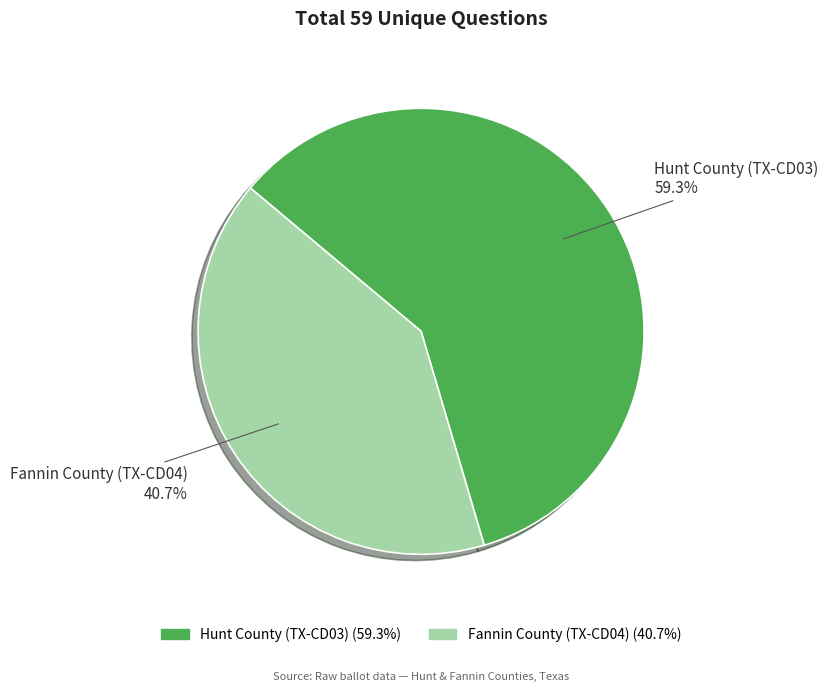

Rank the categories by value from highest to lowest.

Hunt County (TX-CD03), Fannin County (TX-CD04)